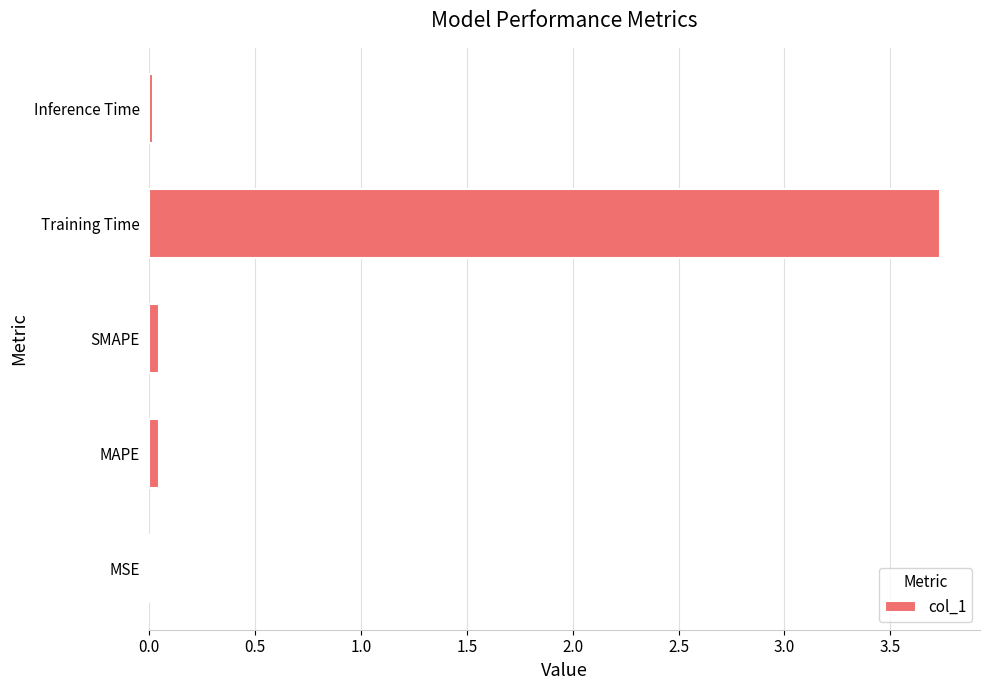

Which label corresponds to the largest value in the chart?

Training Time